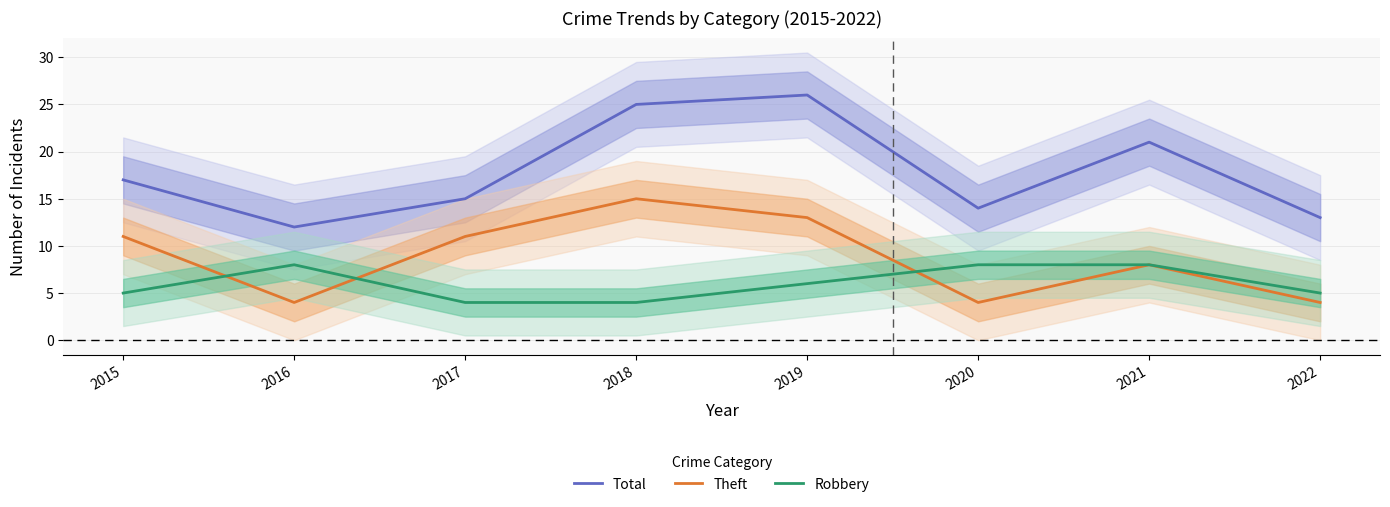

What is the maximum value shown in the chart?

26